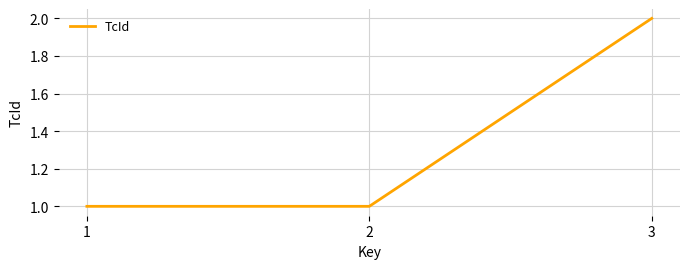

How many series are shown in this chart?

1